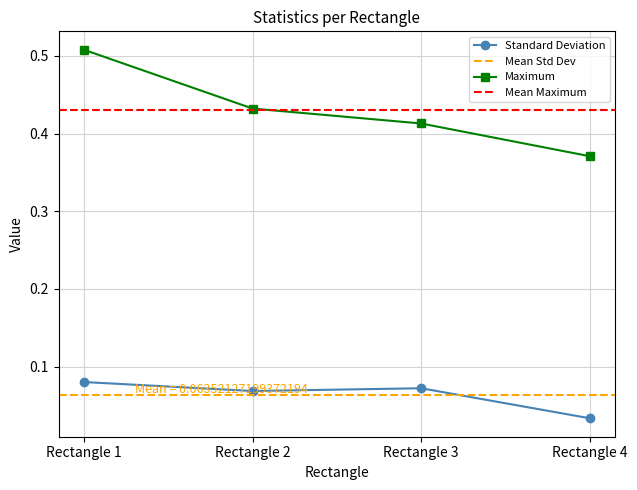

Reading left to right, what are all the values shown in this chart?

Standard Deviation: 0.1	0.1	0.1	0.0
Maximum: 0.5	0.4	0.4	0.4